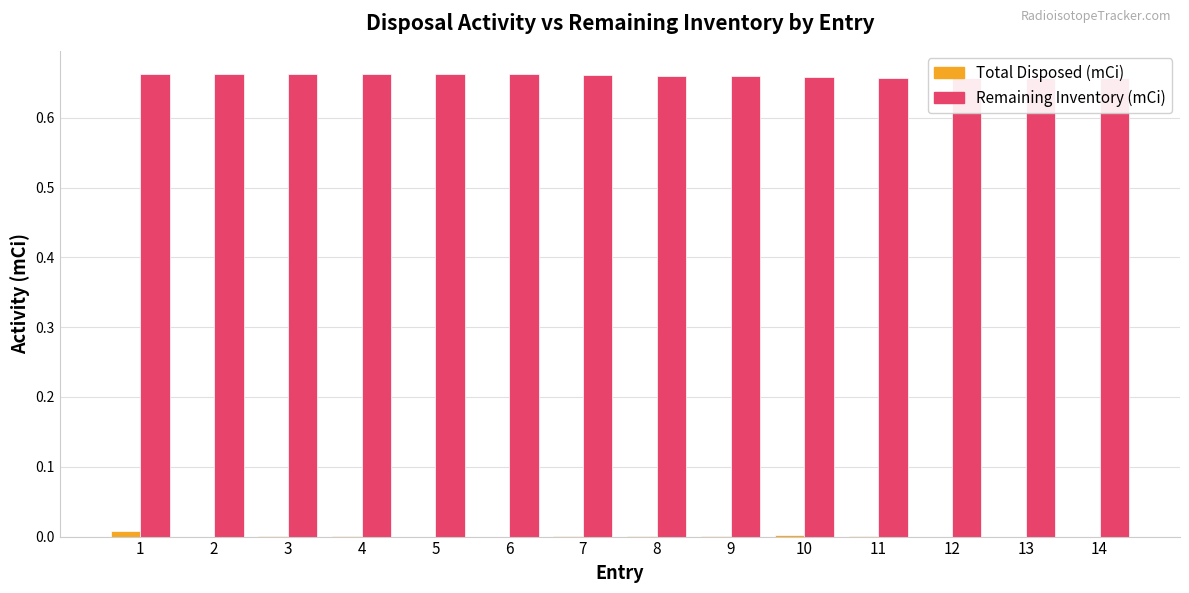

Rank the series by their maximum value, from highest to lowest.

Remaining Inventory (mCi), Total Disposed (mCi)